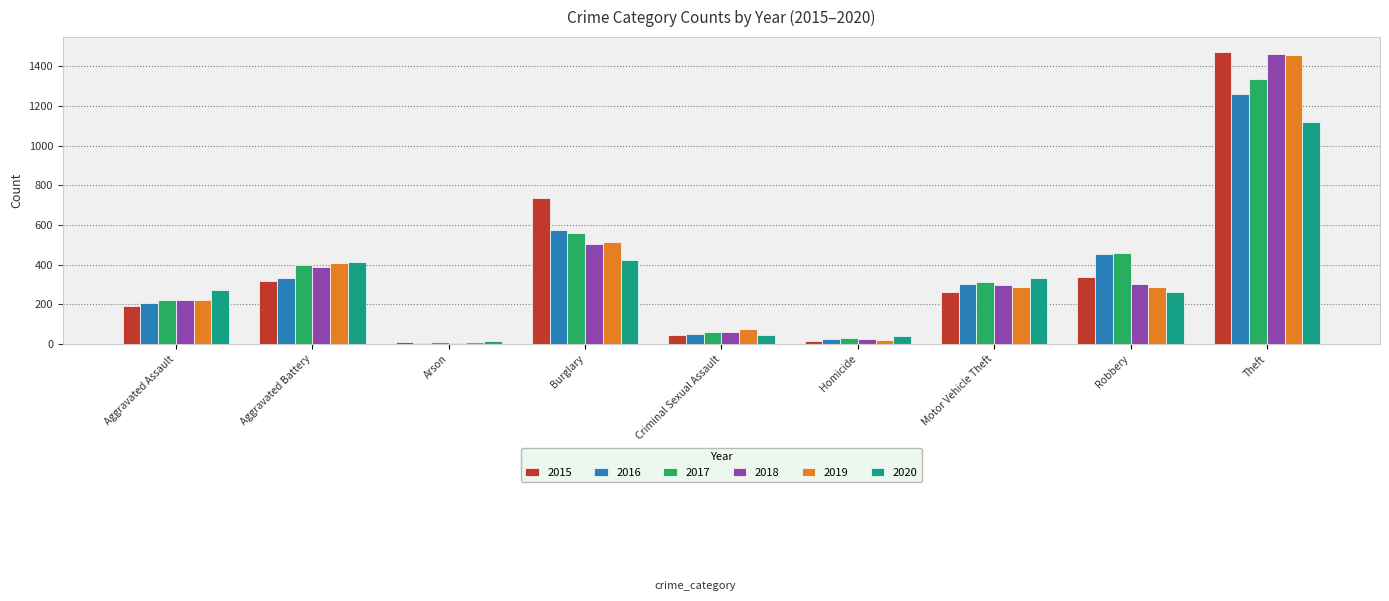

How many distinct data groups are displayed?

6